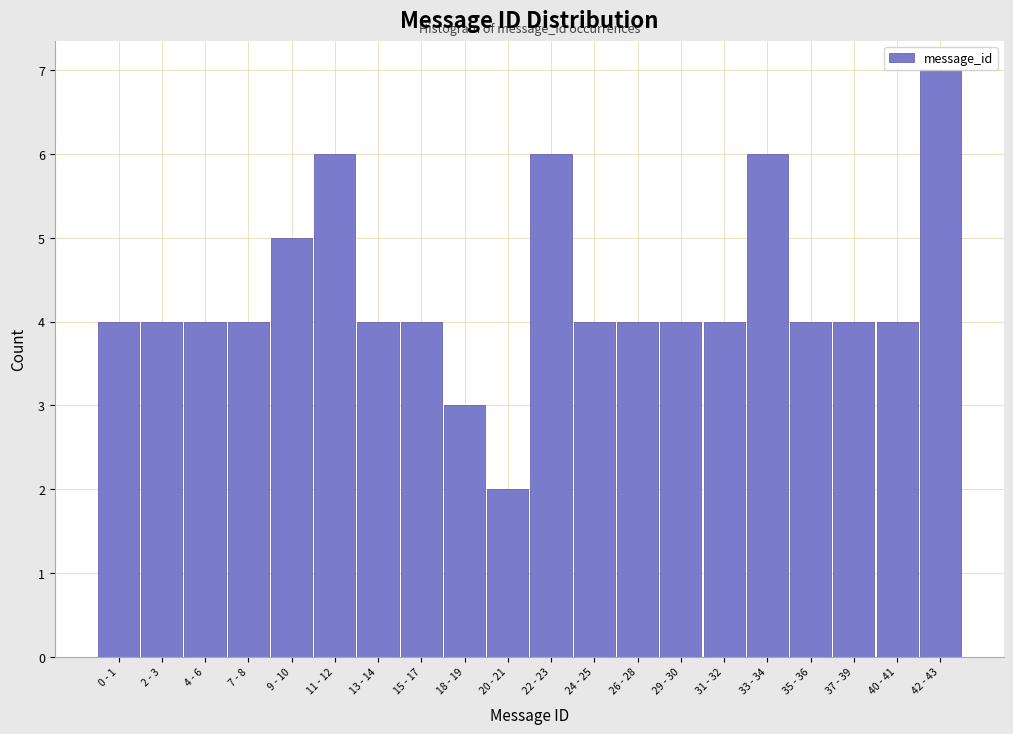

Reading right to left, list all the values displayed in this chart.

7	4	4	4	6	4	4	4	4	6	2	3	4	4	6	5	4	4	4	4